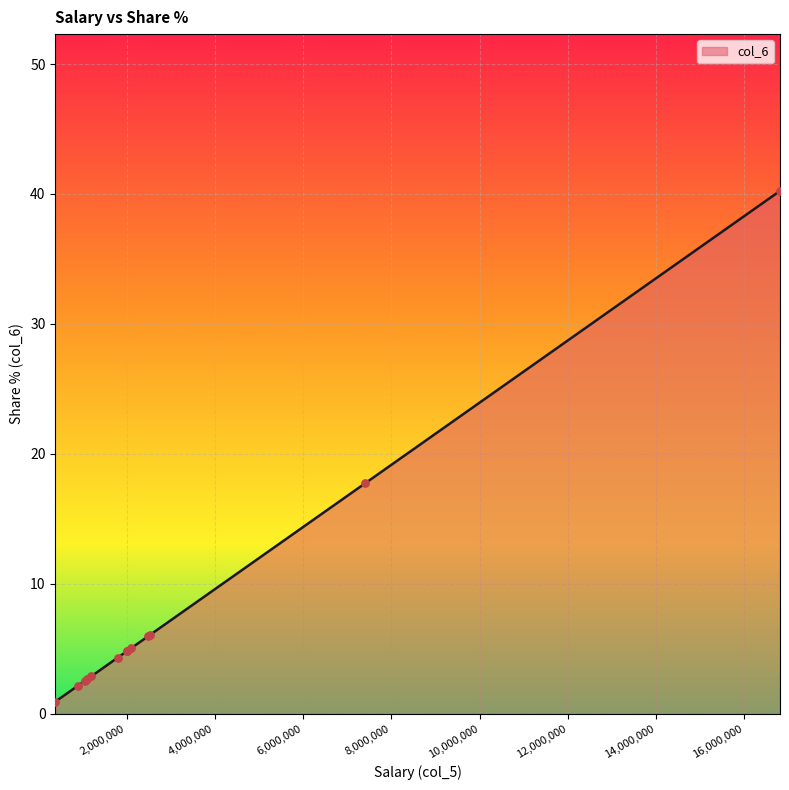

What is the maximum value shown in the chart?

40.2